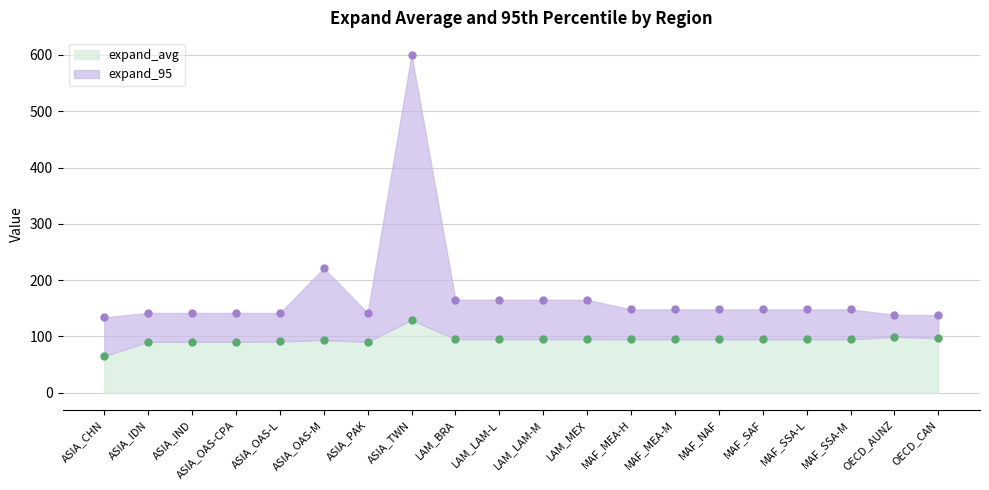

What is the label of the 2nd point from the right?

OECD_AUNZ